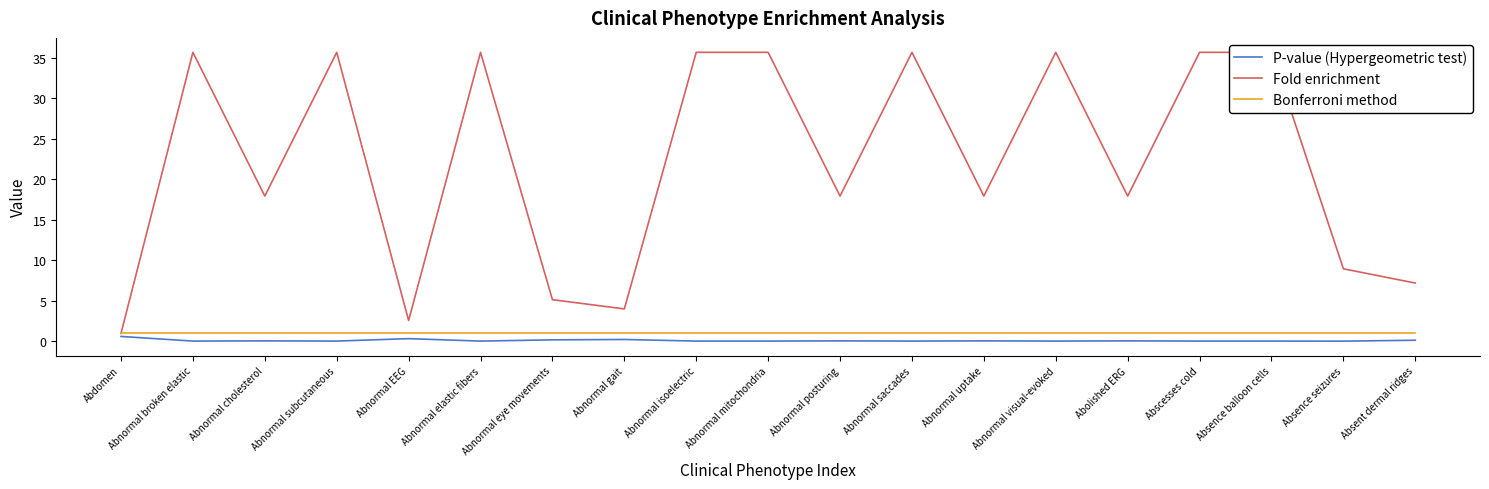

How many lines are shown in the chart?

3